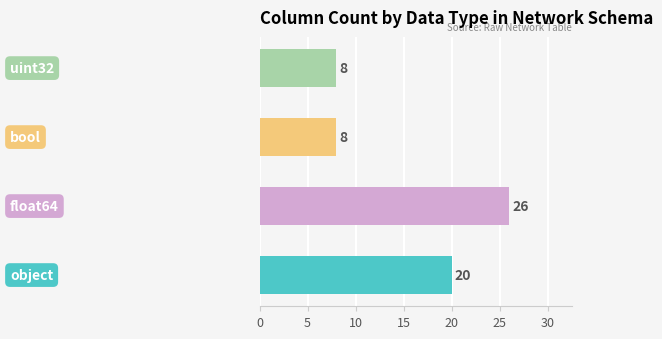

Count the values in the range 8 to 26.

4